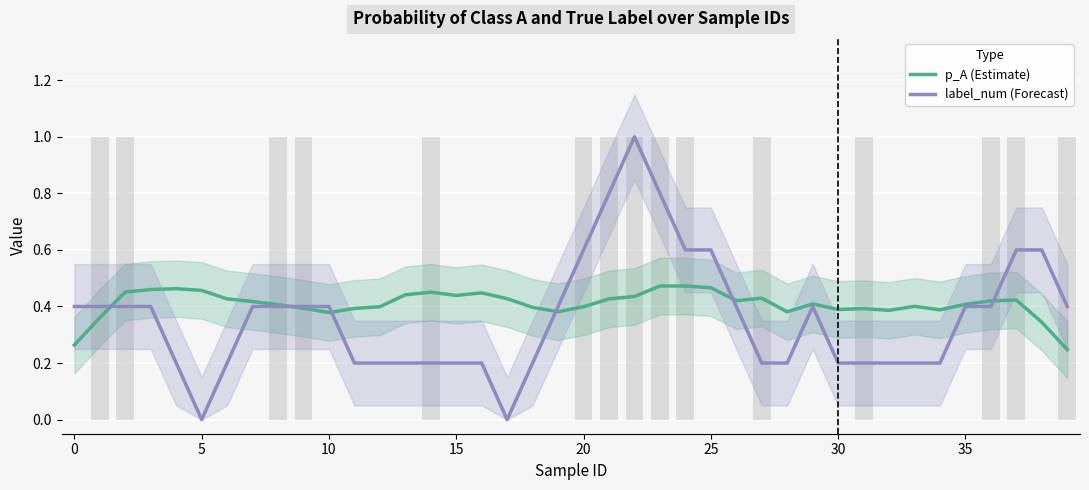

What is the value of the p_A (Estimate) bar at the 30th from the left?

0.4